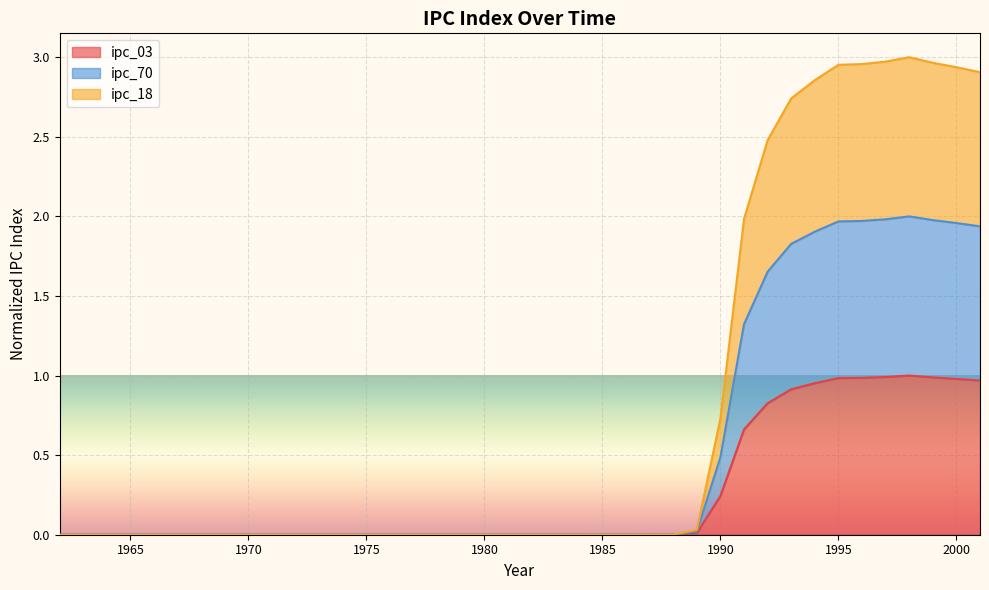

Which category has the lowest value in the ipc_70 series?

1962